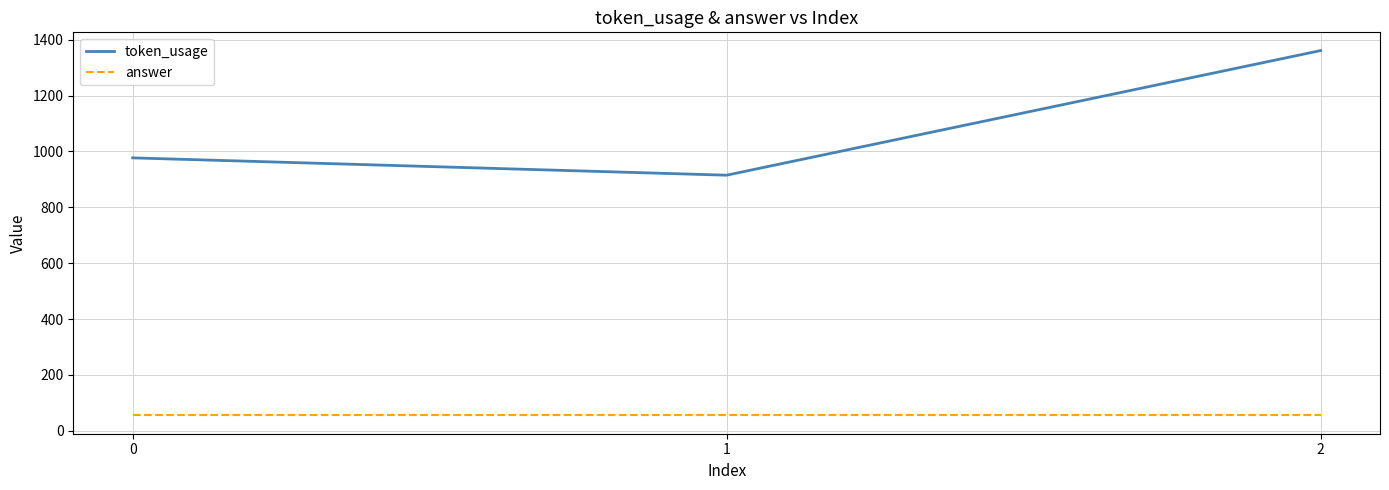

At which category is the sum across all series the highest?

2